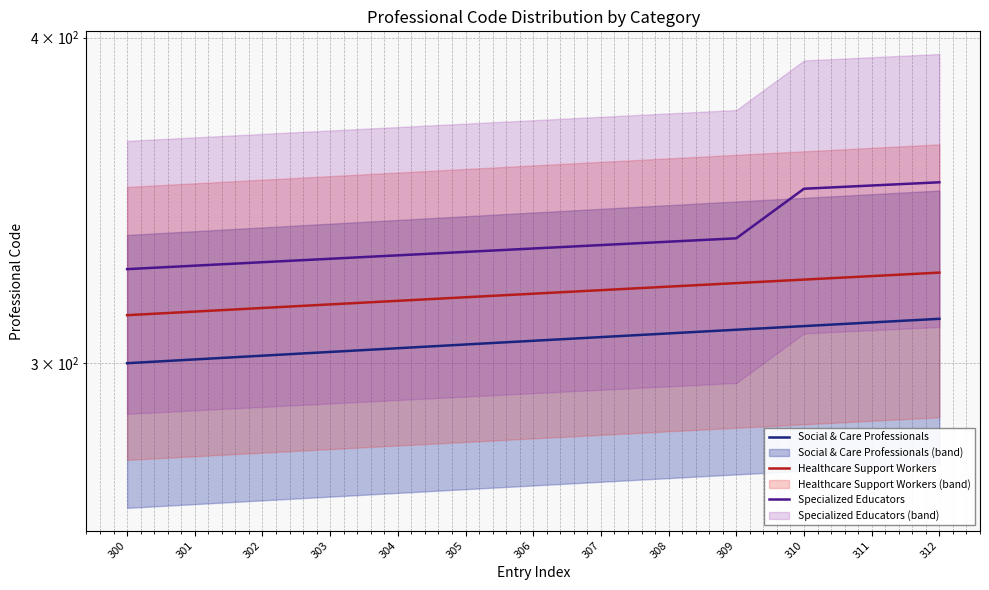

Reading right to left, list all the values displayed in this chart.

Social & Care Professionals: 312=312	311=311	310=310	309=309	308=308	307=307	306=306	305=305	304=304	303=303	302=302	301=301	300=300
Healthcare Support Workers: 312=325	311=324	310=323	309=322	308=321	307=320	306=319	305=318	304=317	303=316	302=315	301=314	300=313
Specialized Educators: 312=352	311=351	310=350	309=335	308=334	307=333	306=332	305=331	304=330	303=329	302=328	301=327	300=326